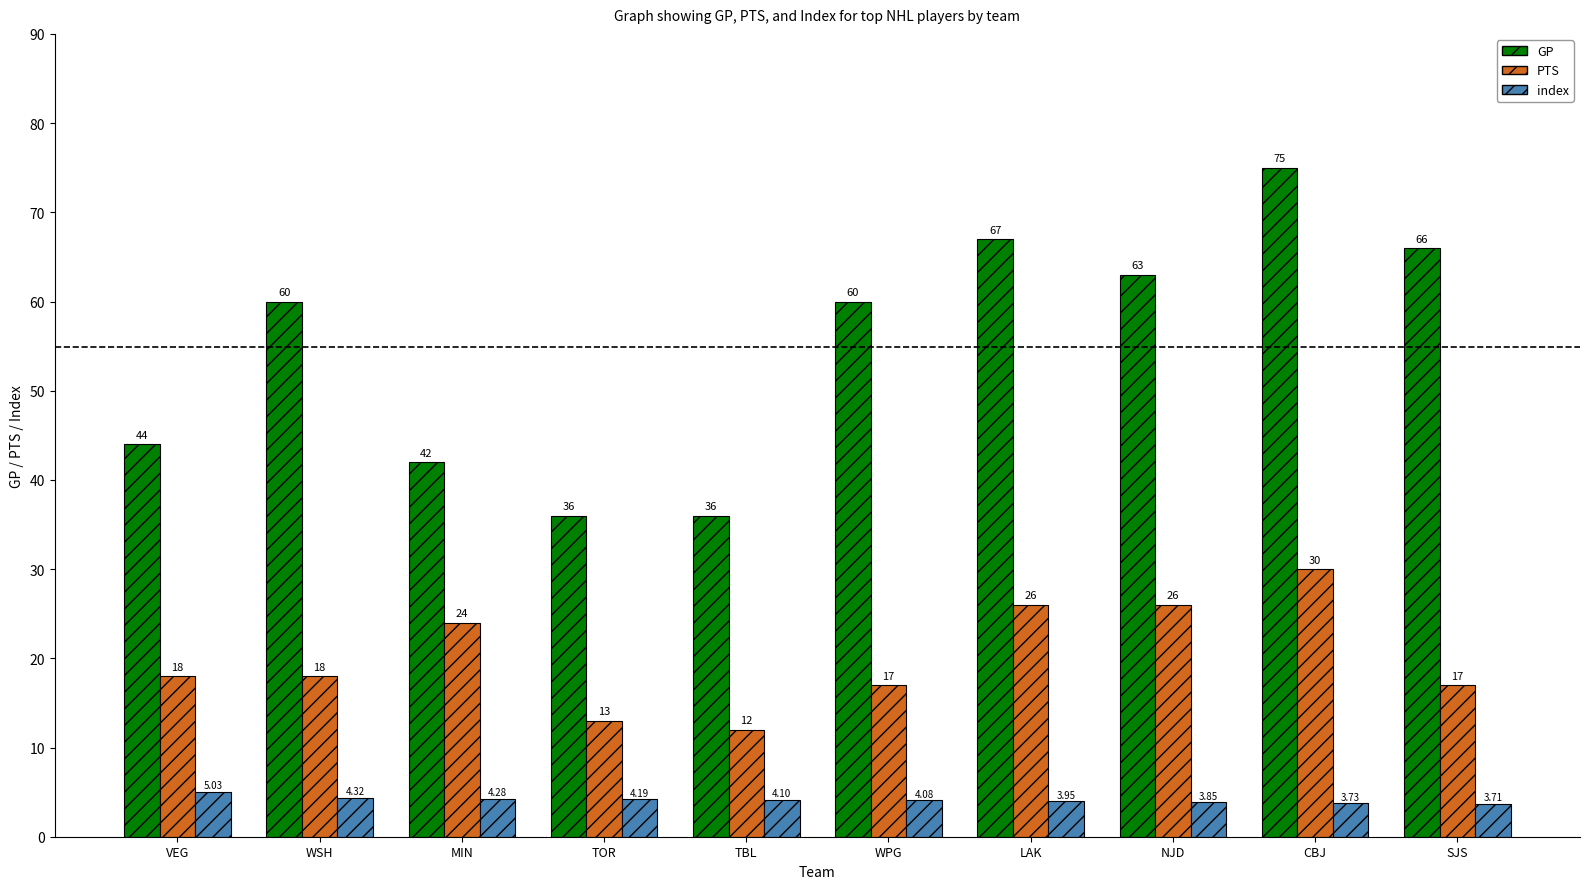

How many categories are shown in the chart?

10